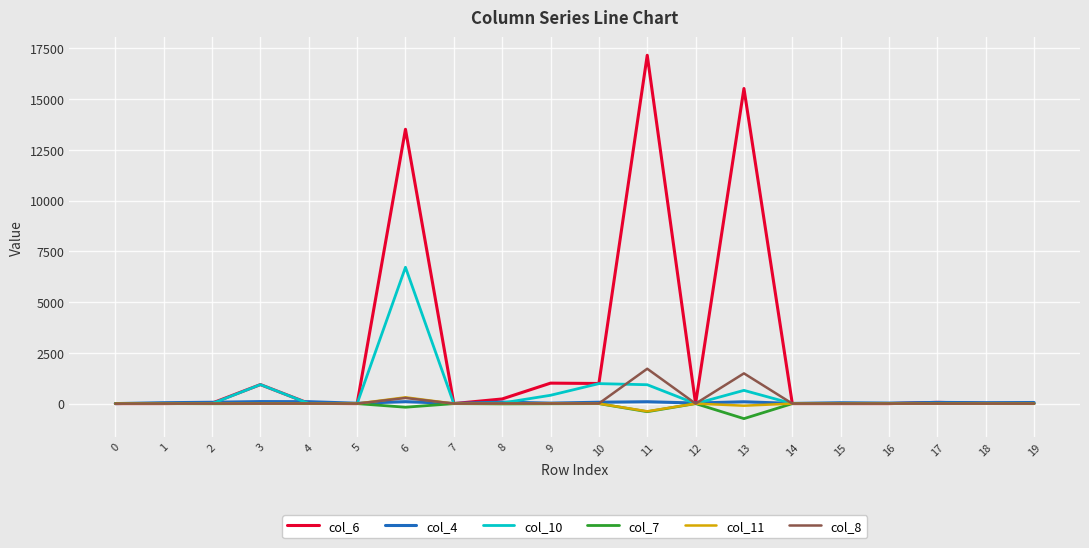

Which series has the widest spread of values?

col_6